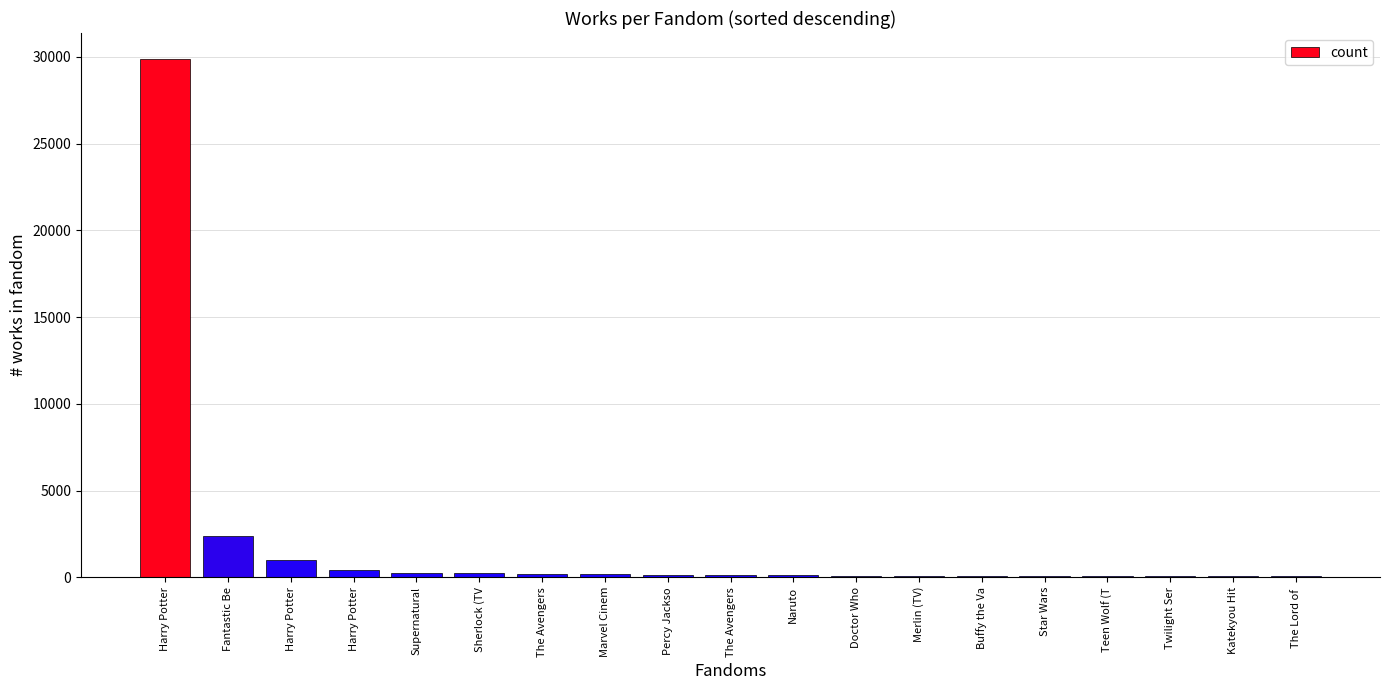

How many series are shown in this chart?

1